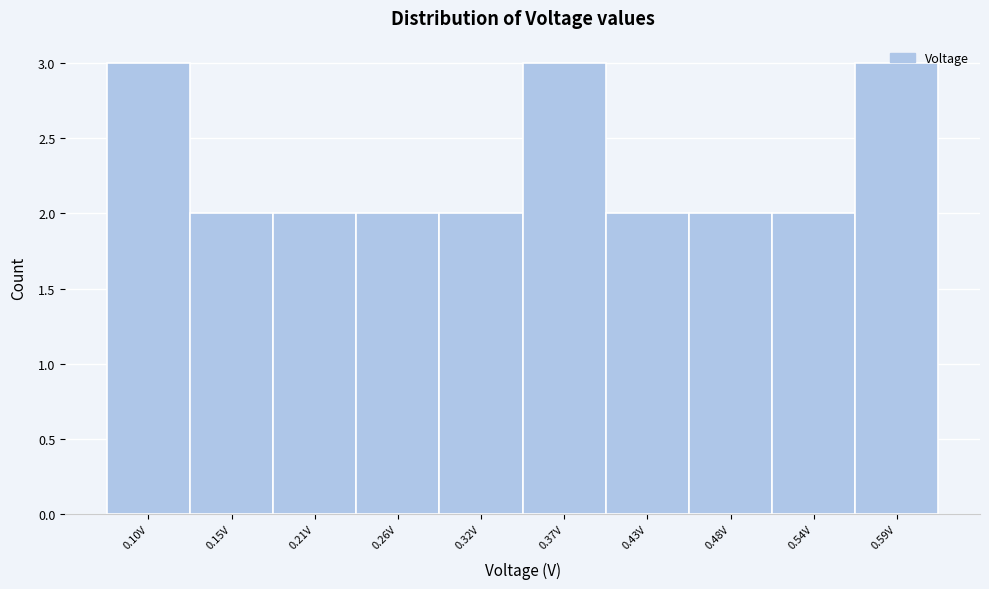

What is the sum of all values?

23